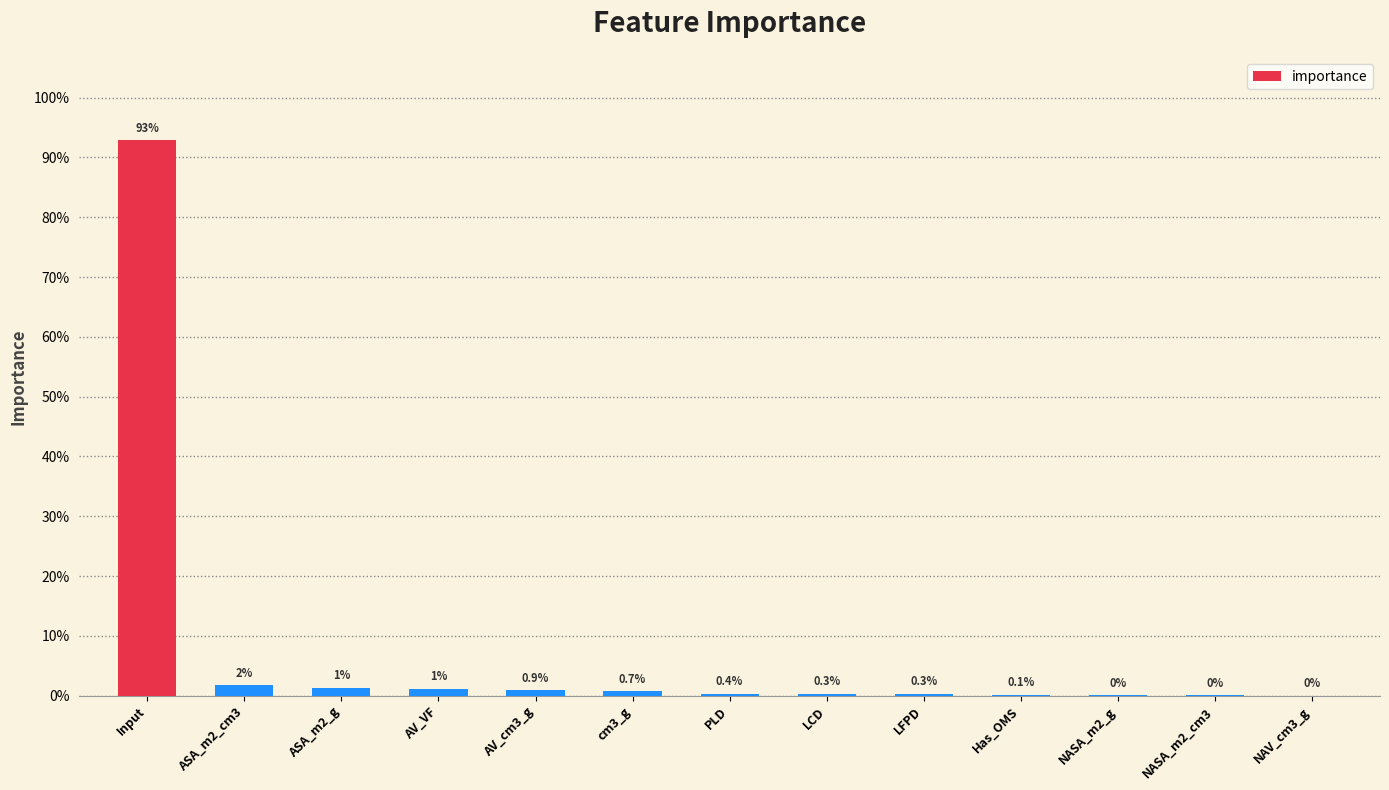

Is it true that the value at NAV_cm3_g is 0.0?

True